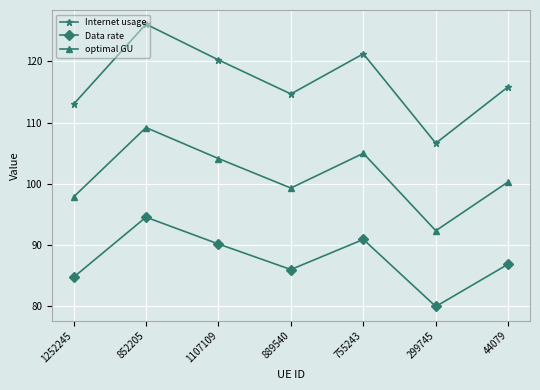

Which category has the lowest value in the Data rate series?

299745